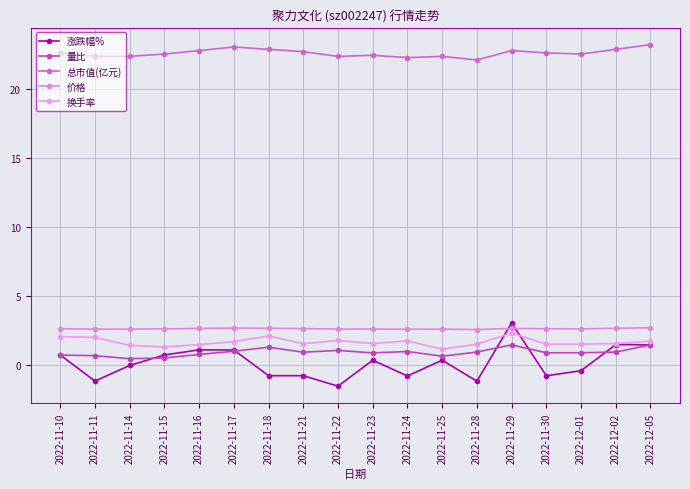

Is the value of 量比 at 2022-11-28 greater than the value of 价格 at 2022-11-11?

No